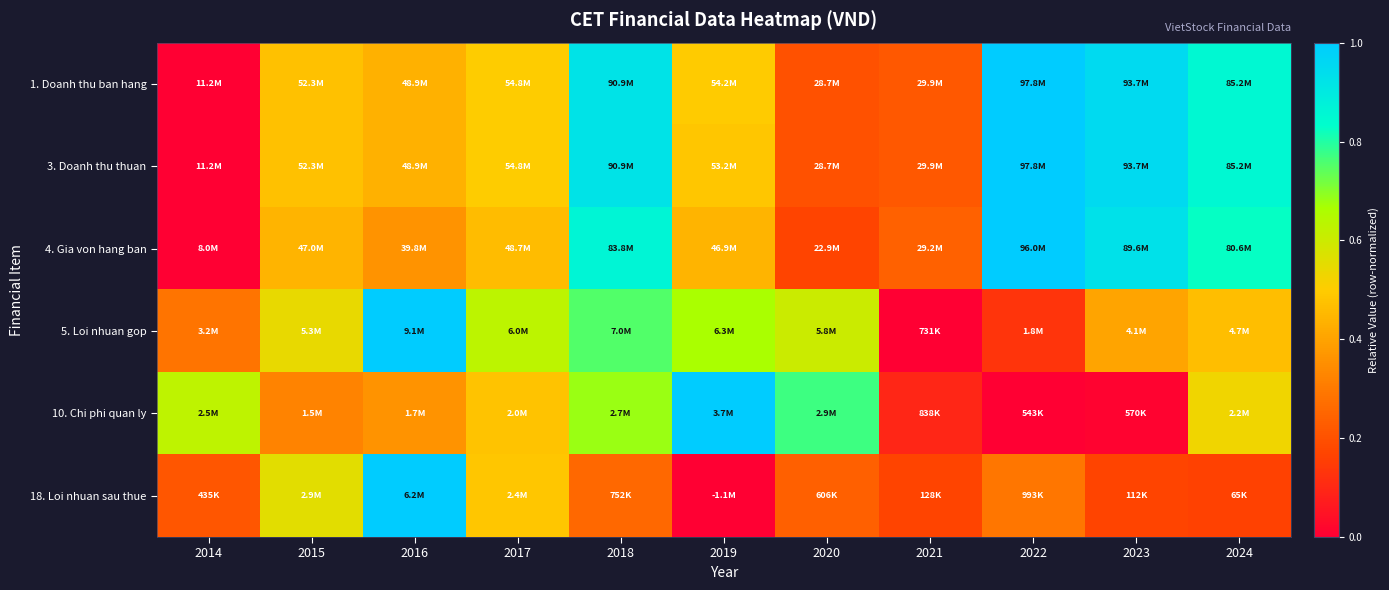

At which category does the chart reach its minimum across all series?

2014